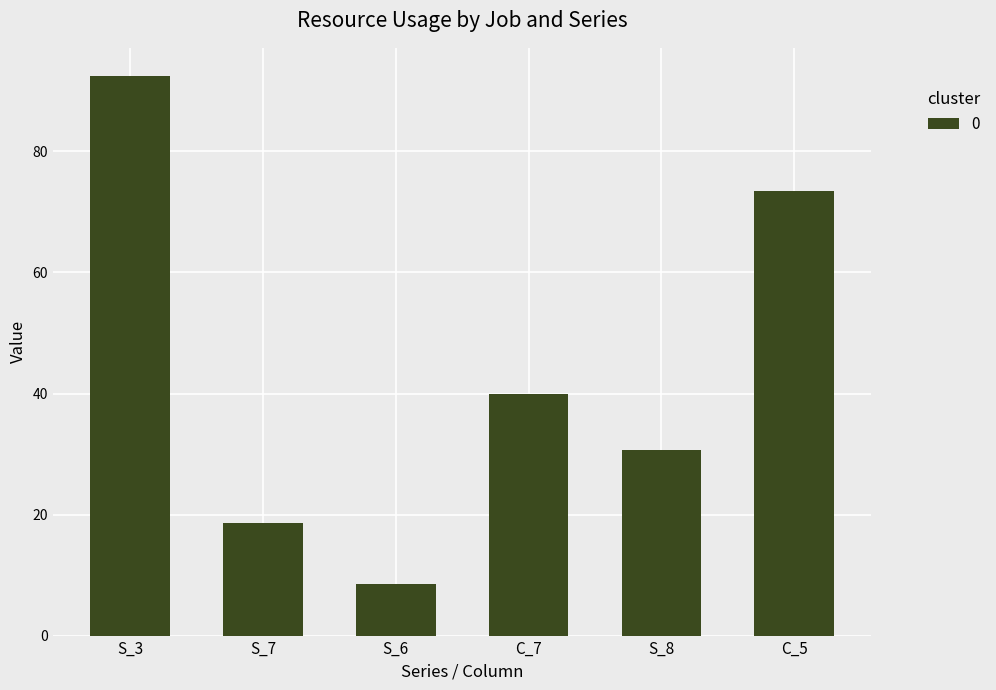

What is the sum of all values?

263.6